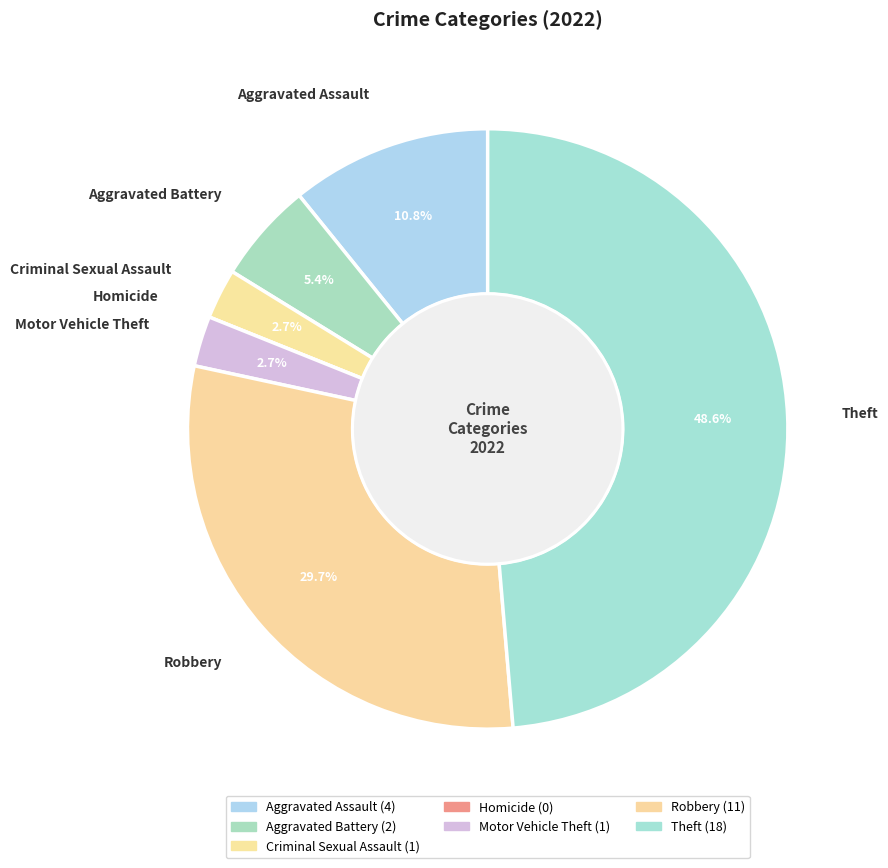

Is there a majority slice in this chart?

No